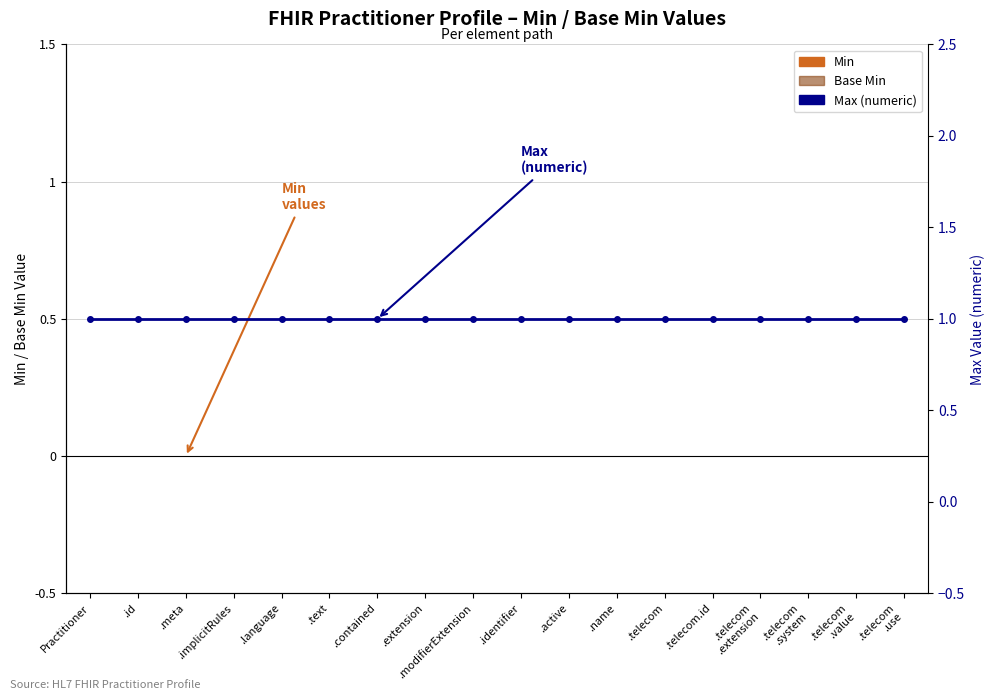

List the series in order of their peak value, lowest first.

Min, Base Min, Max (numeric)